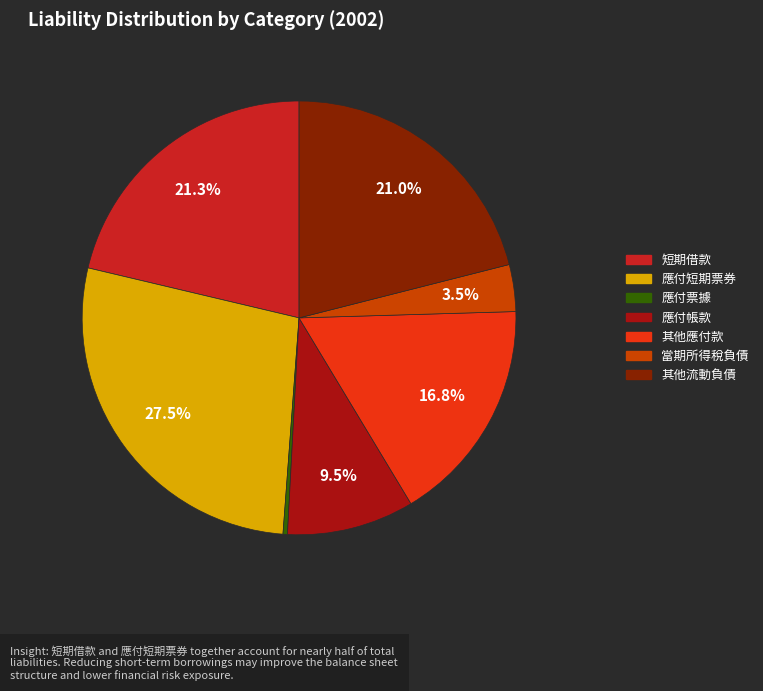

Count the number of slices in the pie.

7